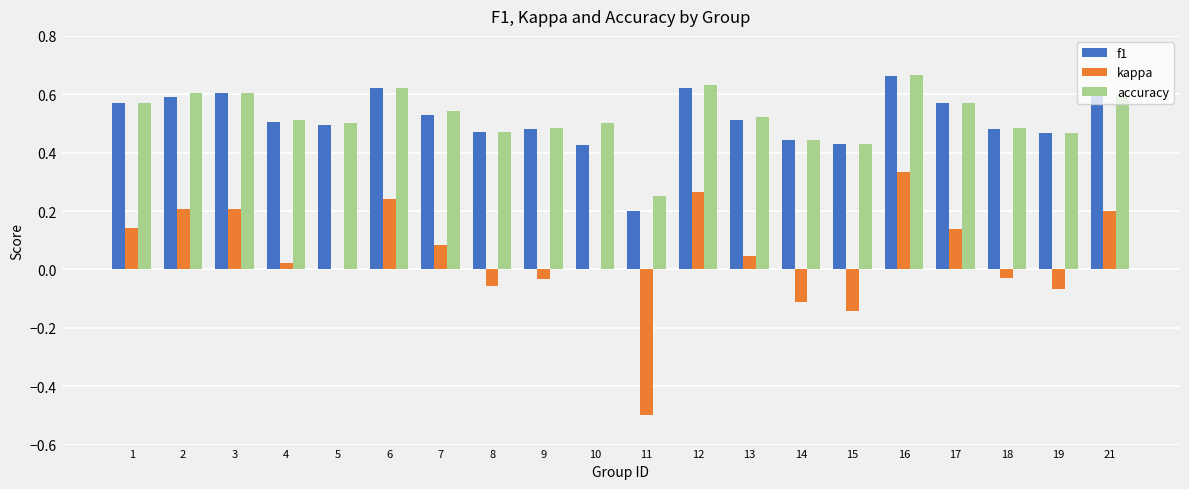

What is the sum of the kappa values at 2 and 11?

-0.3